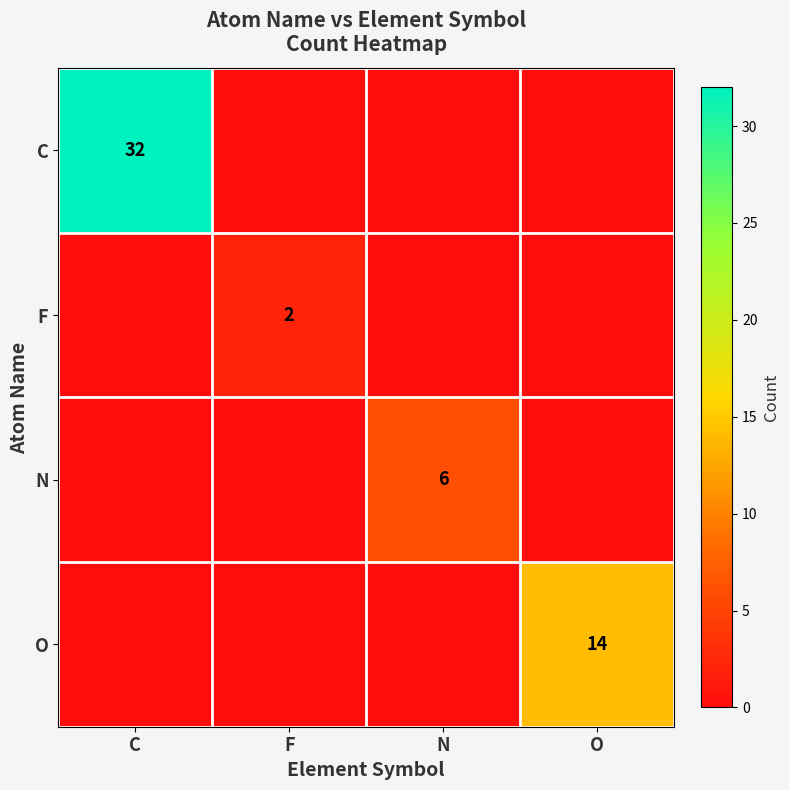

True or false: F has a value of 0 at C.

True